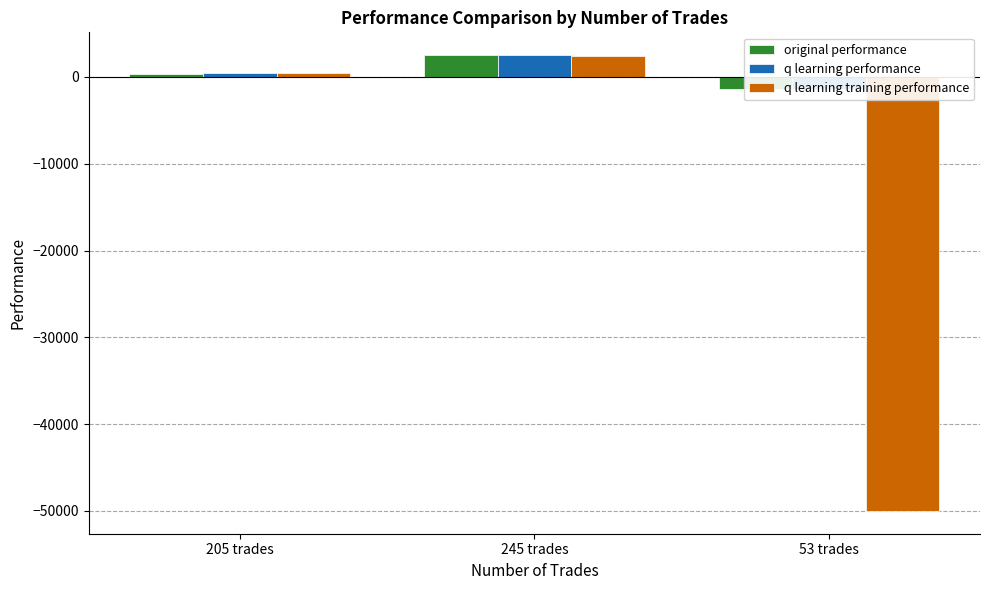

Where is q learning training performance nearest to the value -23788?

205 trades